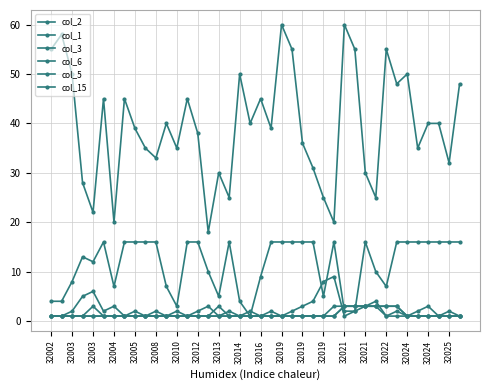

What is the average value of the col_1 series?

2